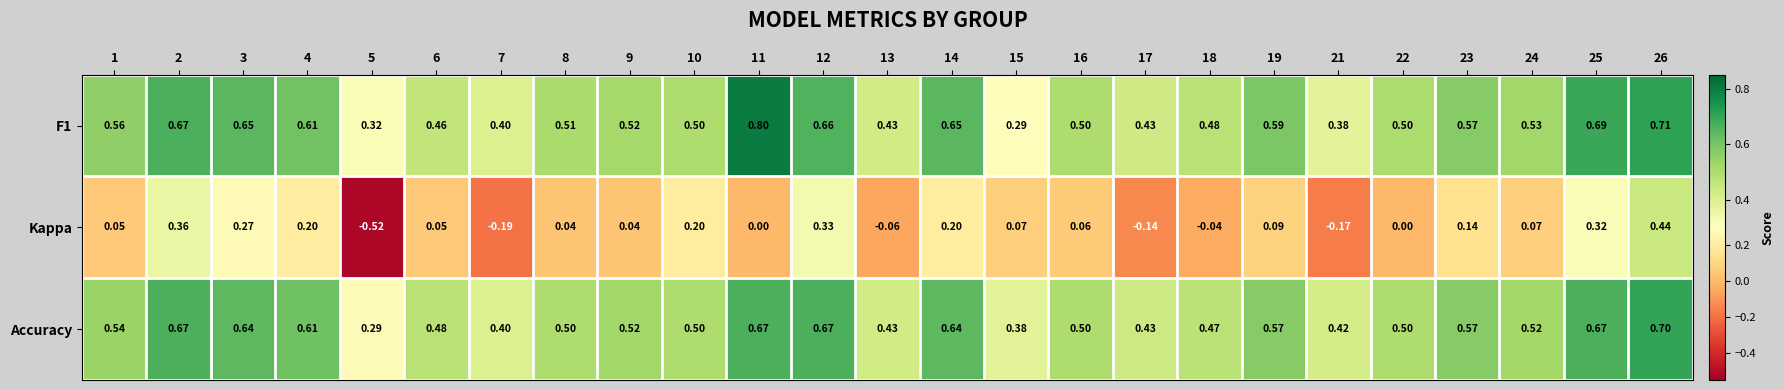

Which series has the widest spread of values?

Kappa